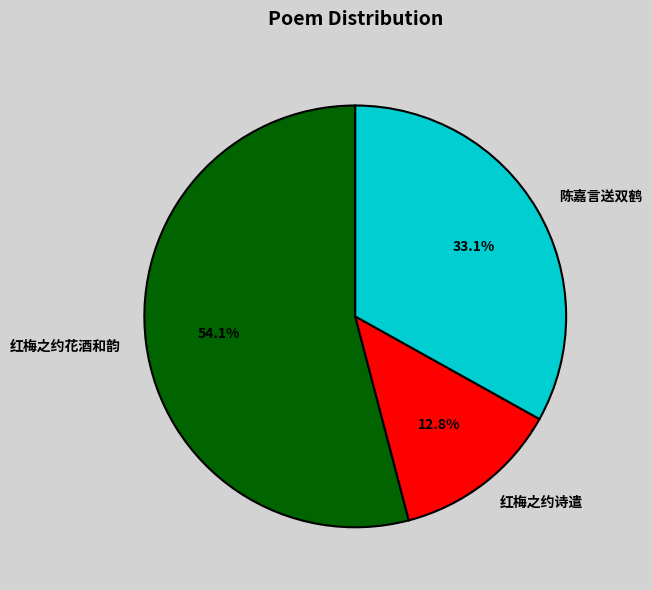

Combined, do 红梅之约诗遣 and 陈嘉言送双鹤 account for over 50%?

No